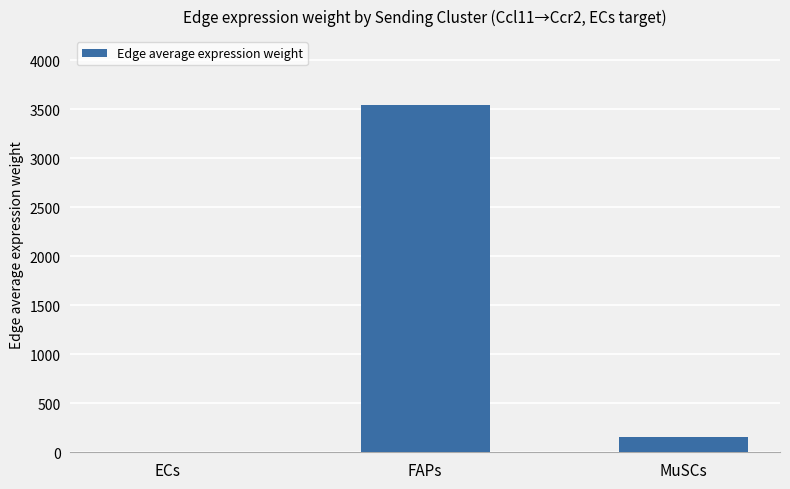

Reading left to right, extract all data points from this chart.

ECs=6.9	FAPs=3538.4	MuSCs=156.9